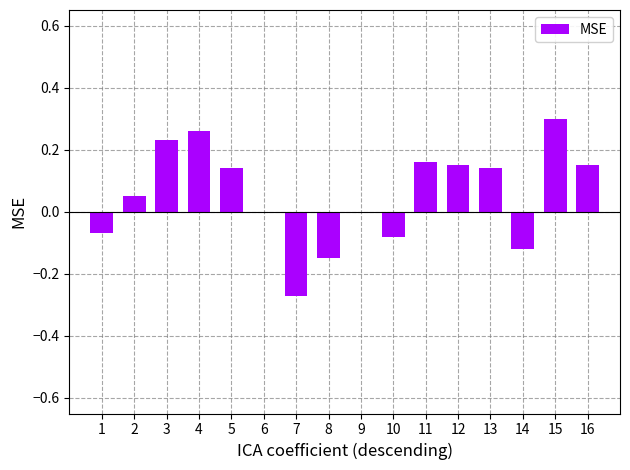

Between 2 and 1, which is larger?

2